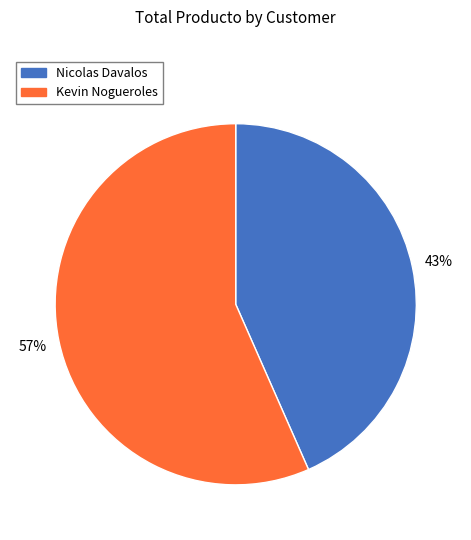

Approximately how many times larger is the value at Kevin Nogueroles compared to Nicolas Davalos?

1.3